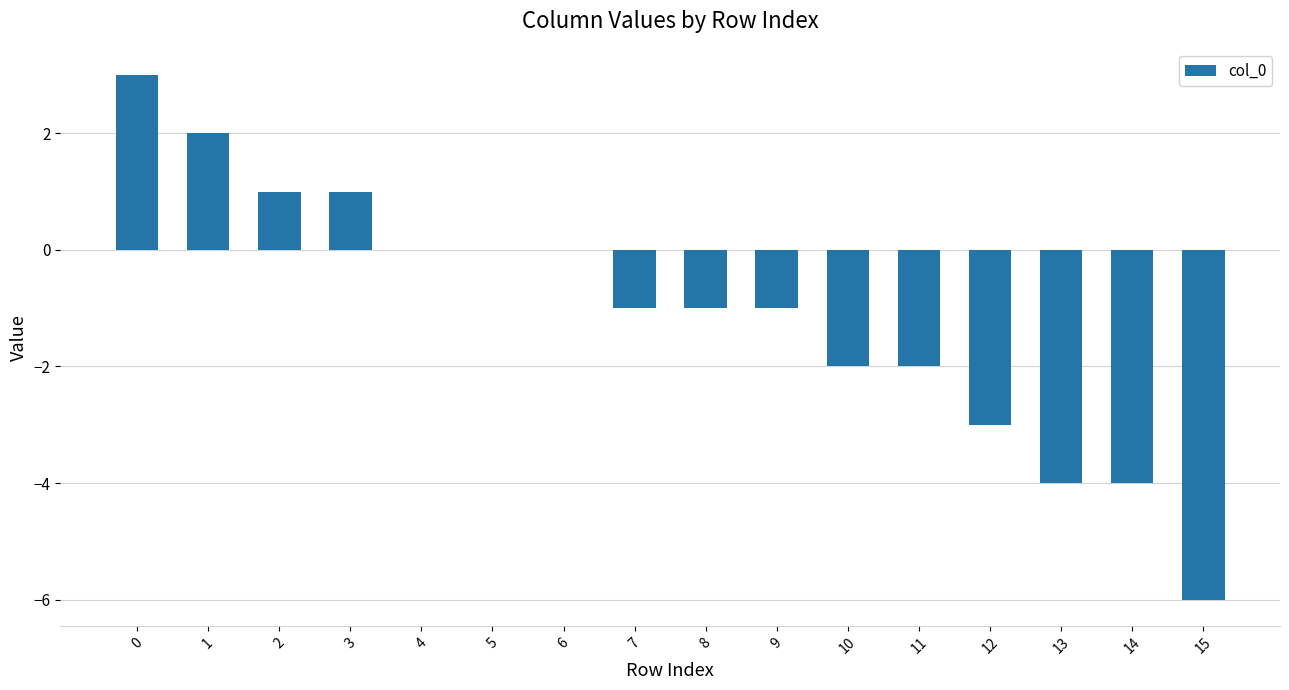

What is the change in value from 4 to 10?

-2